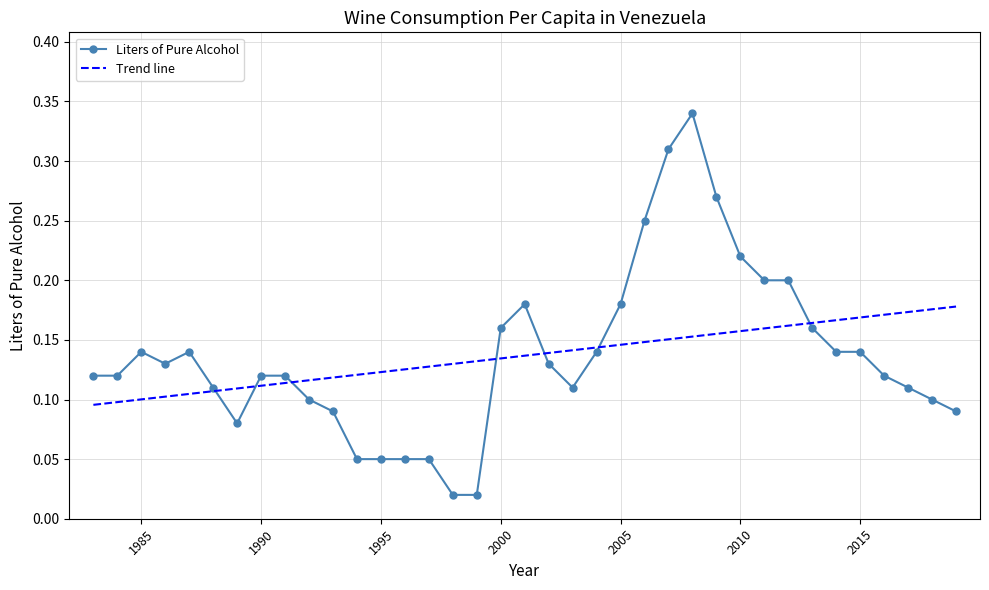

True or false: Liters of Pure Alcohol and Trend line intersect in this chart.

True